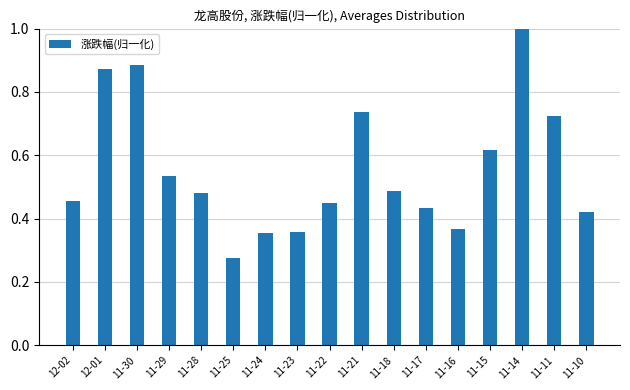

What is the label of the 2nd bar from the left?

12-01